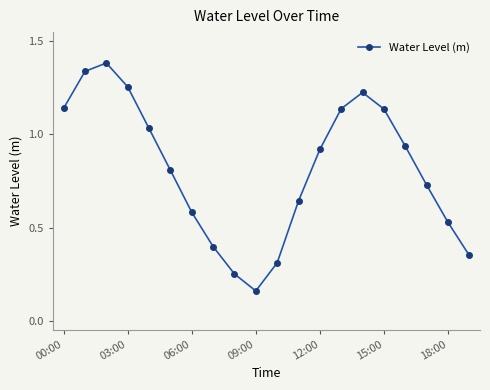

Does the chart have visible grid lines?

No